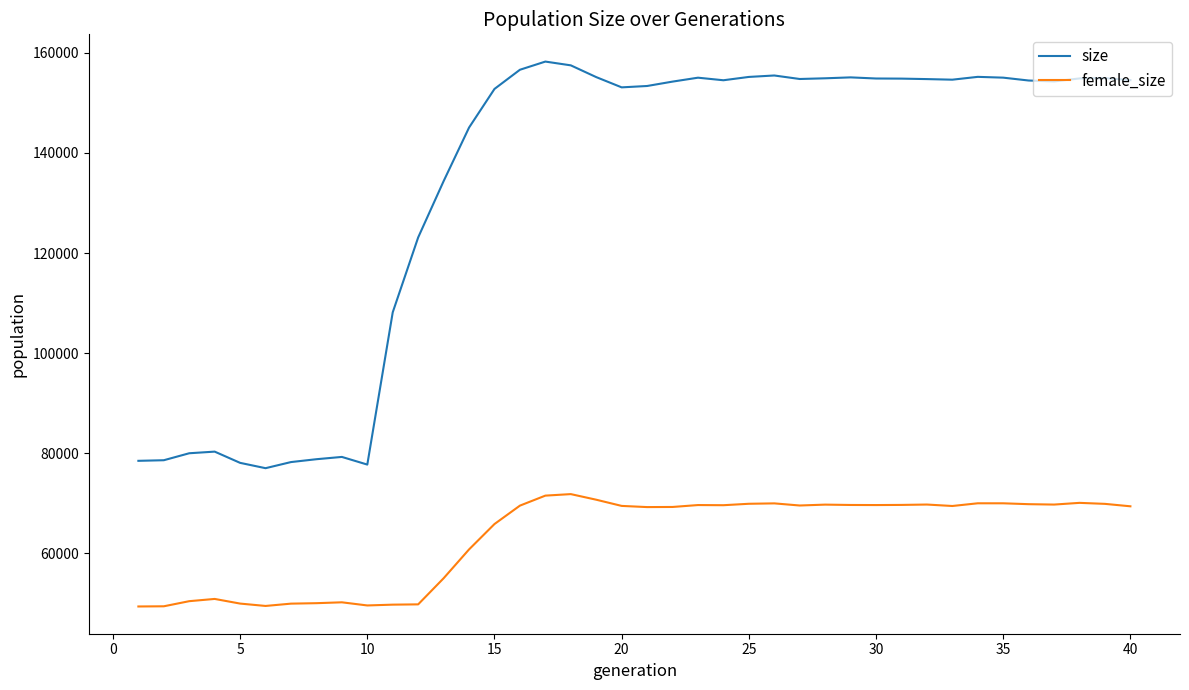

List the series in order of their peak value, highest first.

size, female_size